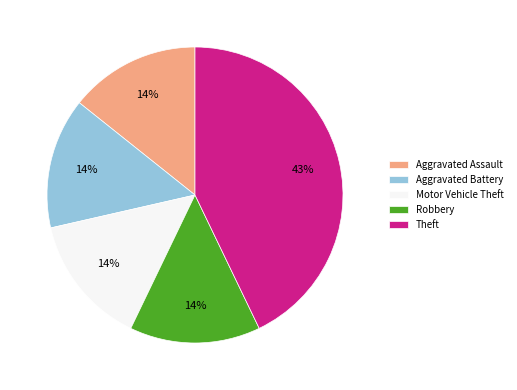

To the nearest percent, what is the difference between the Theft and Motor Vehicle Theft slice percentages?

29%